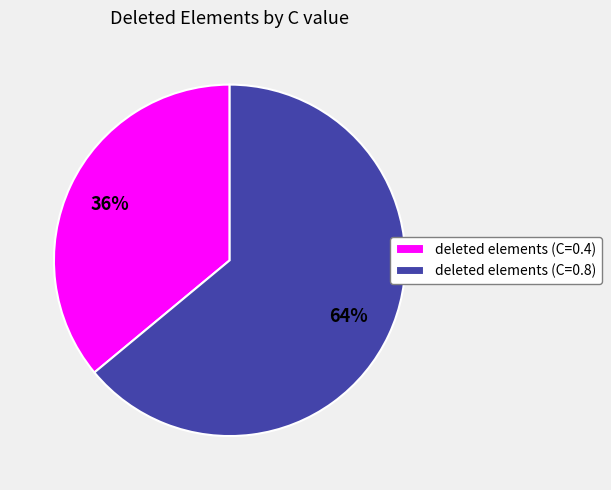

Is it true that deleted elements (C=0.8) is 54% of the pie?

False